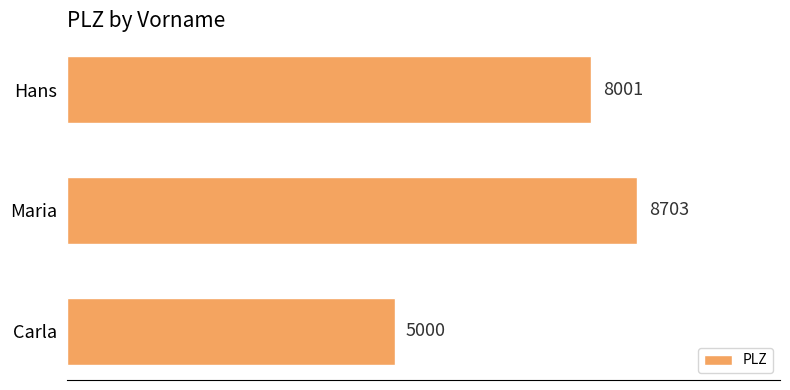

True or false: the data shows 5000 at Carla.

True